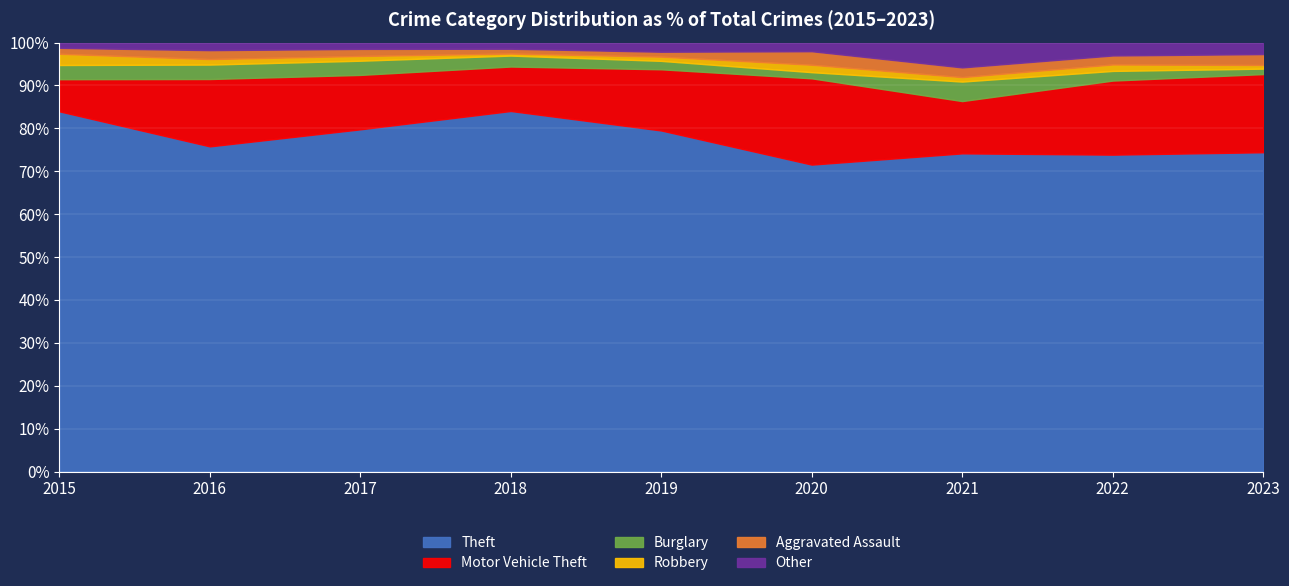

Reading left to right, transcribe all the data shown in this chart.

Theft: 2015=482	2016=473	2017=434	2018=527	2019=485	2020=249	2021=359	2022=492	2023=527
Motor Vehicle Theft: 2015=43	2016=98	2017=69	2018=65	2019=87	2020=70	2021=59	2022=115	2023=129
Burglary: 2015=19	2016=21	2017=18	2018=16	2019=12	2020=5	2021=22	2022=15	2023=9
Robbery: 2015=15	2016=8	2017=6	2018=3	2019=6	2020=6	2021=5	2022=10	2023=6
Aggravated Assault: 2015=8	2016=13	2017=9	2018=7	2019=7	2020=11	2021=11	2022=14	2023=18
Other: 2015=7	2016=11	2017=8	2018=9	2019=13	2020=7	2021=28	2022=20	2023=19